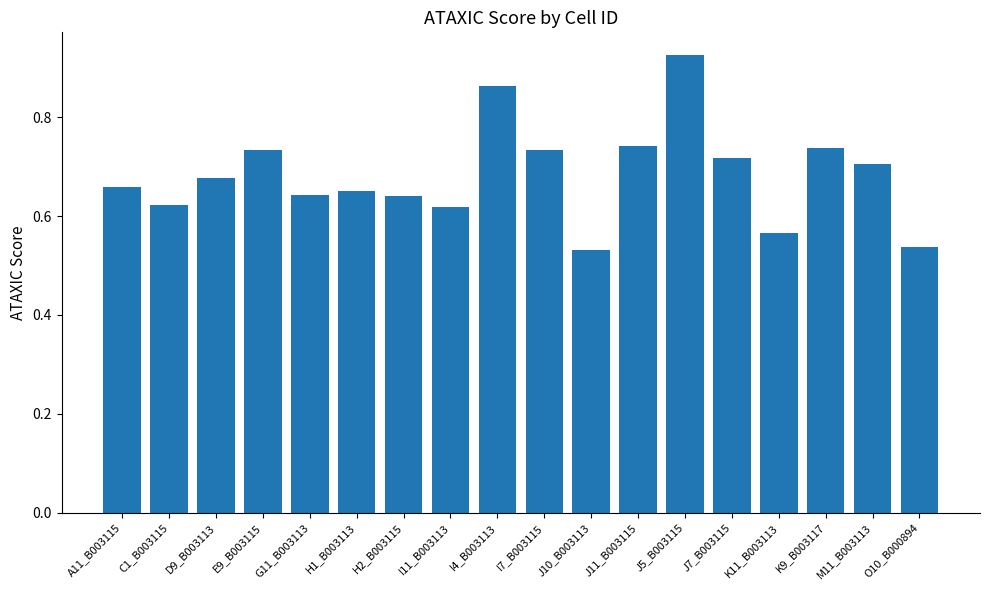

Count the values in the range 0 to 1.

18